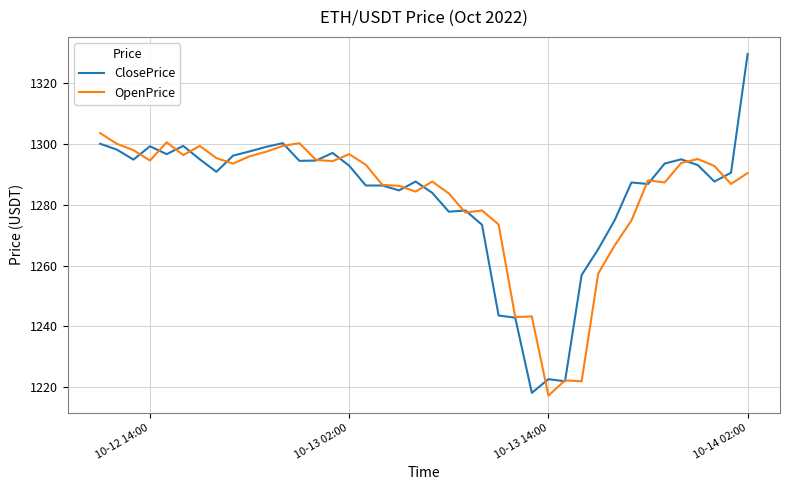

What is the minimum value shown in the chart?

1217.3